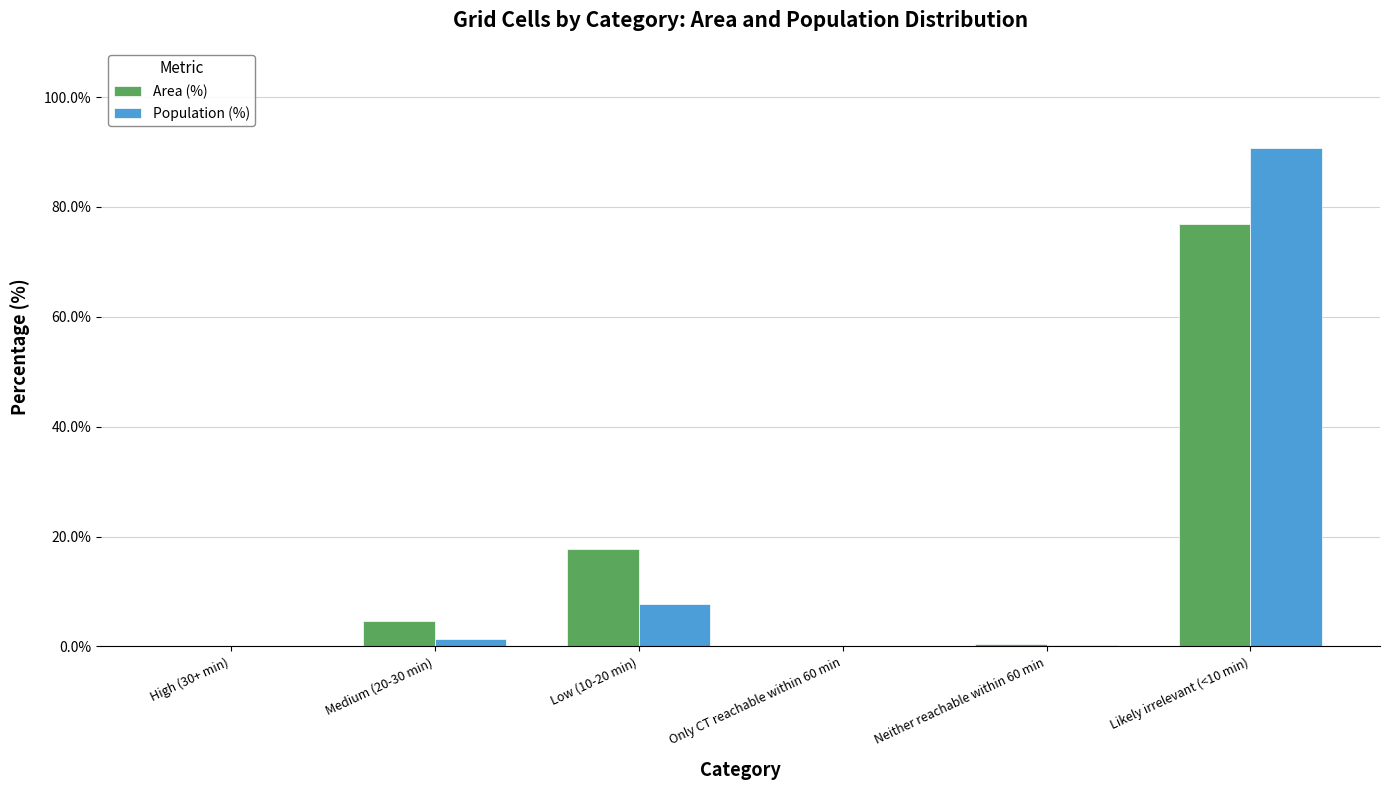

Does the chart contain stacked bars?

No